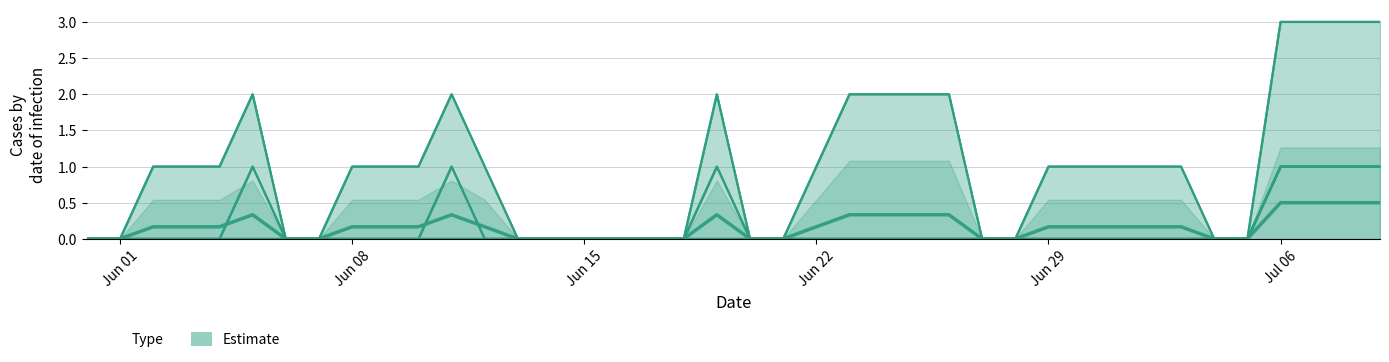

Does the chart have visible grid lines?

Yes